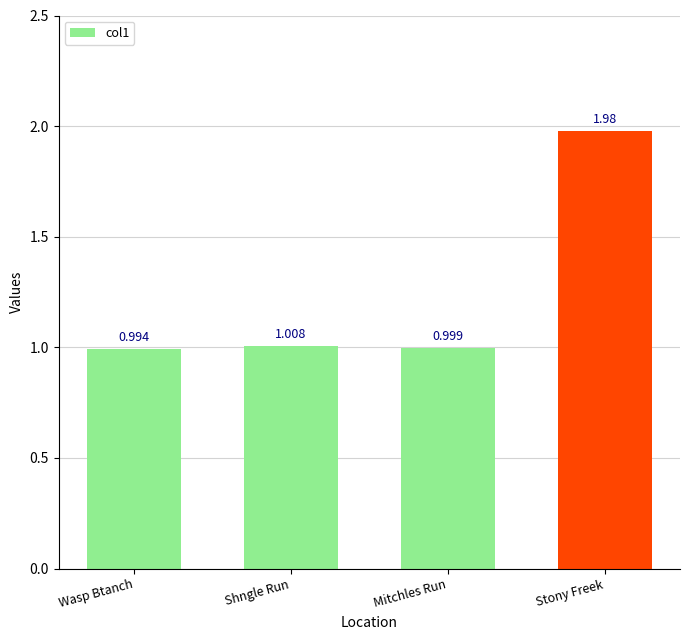

Between Stony Freek and Shngle Run, which is larger?

Stony Freek